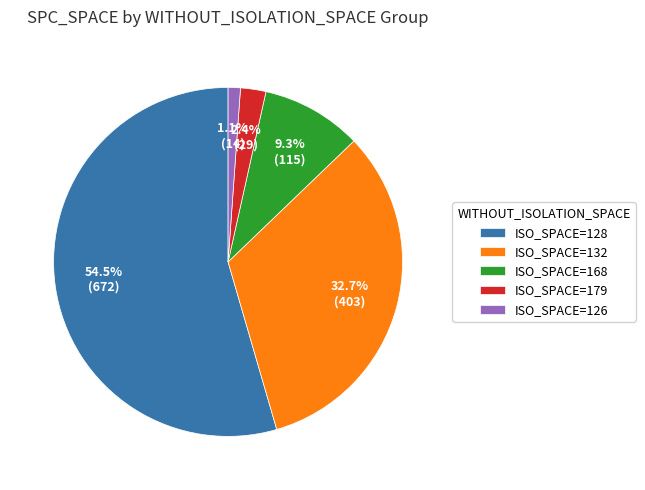

To the nearest percent, what is the average slice percentage?

20%